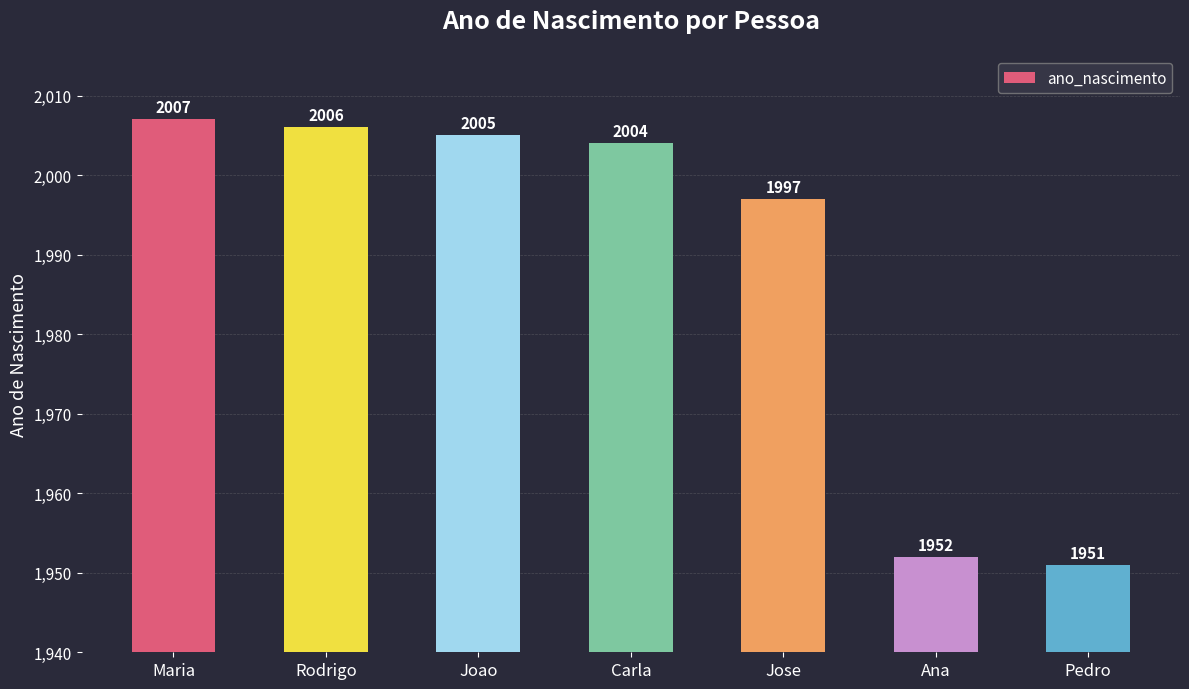

What is the greatest value displayed?

2007